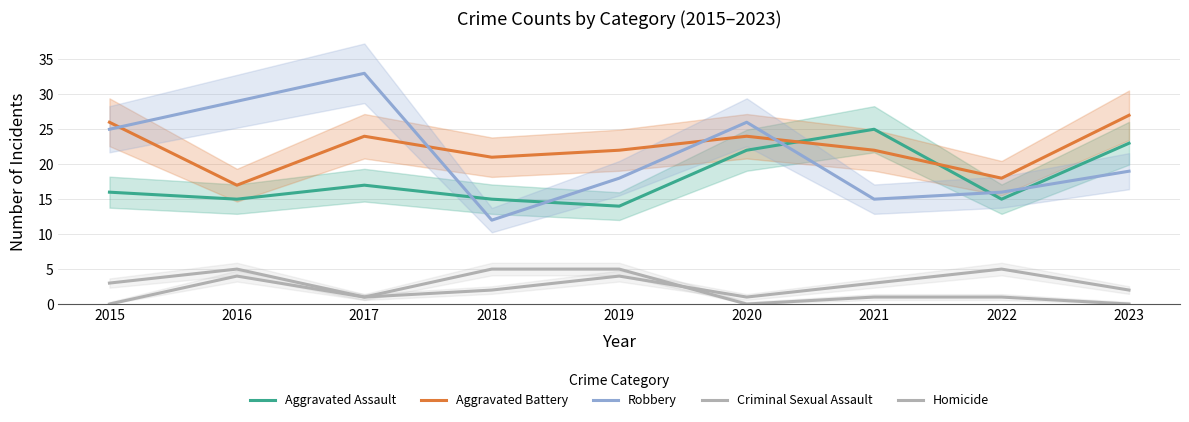

Which series has the widest spread of values?

Robbery